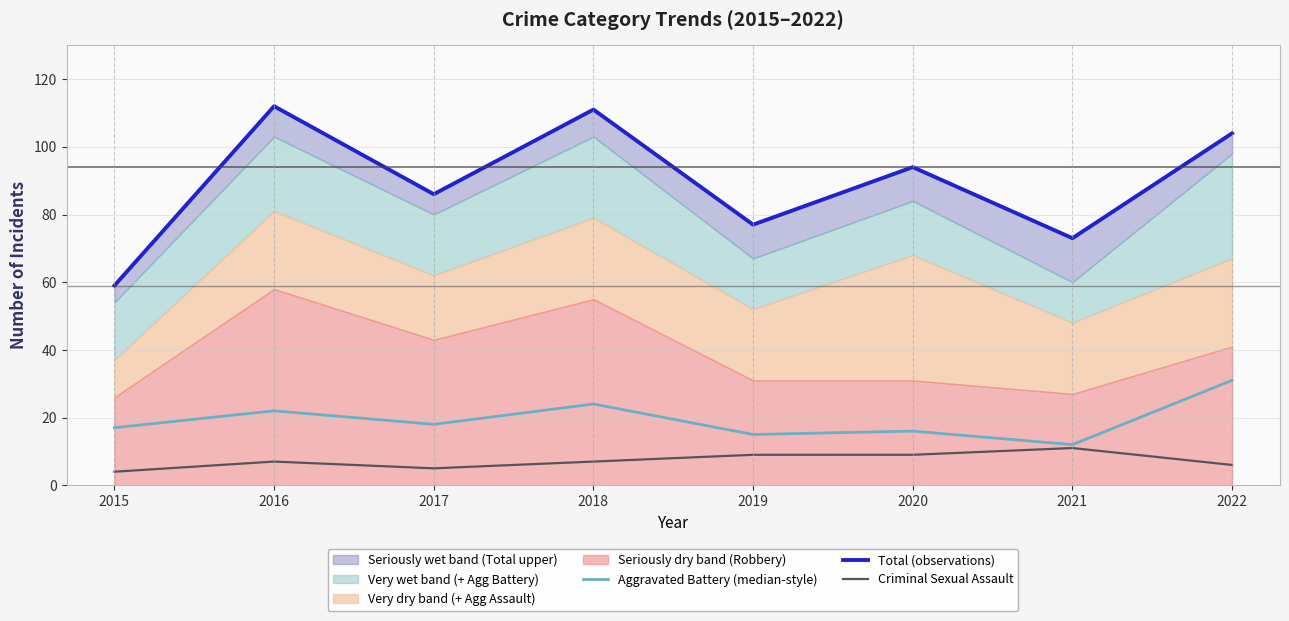

Reading left to right, transcribe all the data shown in this chart.

Aggravated Battery (median-style): 17	22	18	24	15	16	12	31
Total (observations): 59	112	86	111	77	94	73	104
Criminal Sexual Assault: 4	7	5	7	9	9	11	6